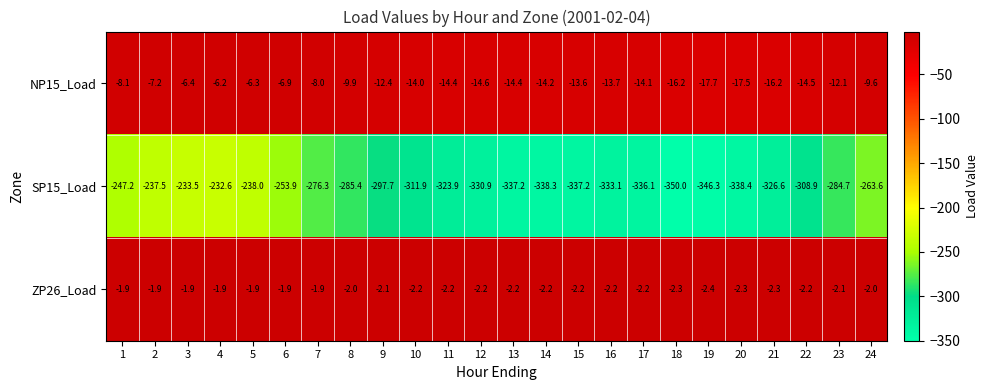

How many ZP26_Load values are between -2 and -1?

9